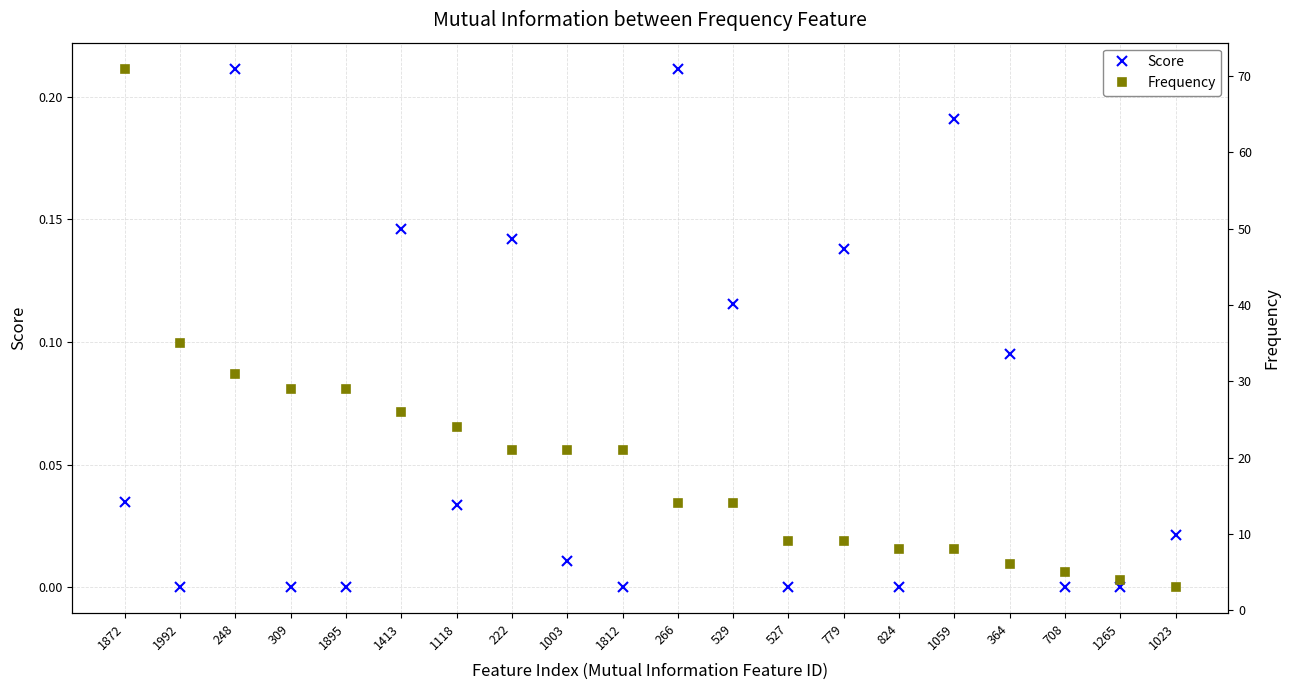

Between 1992 and 266, which series saw the biggest shift?

Frequency